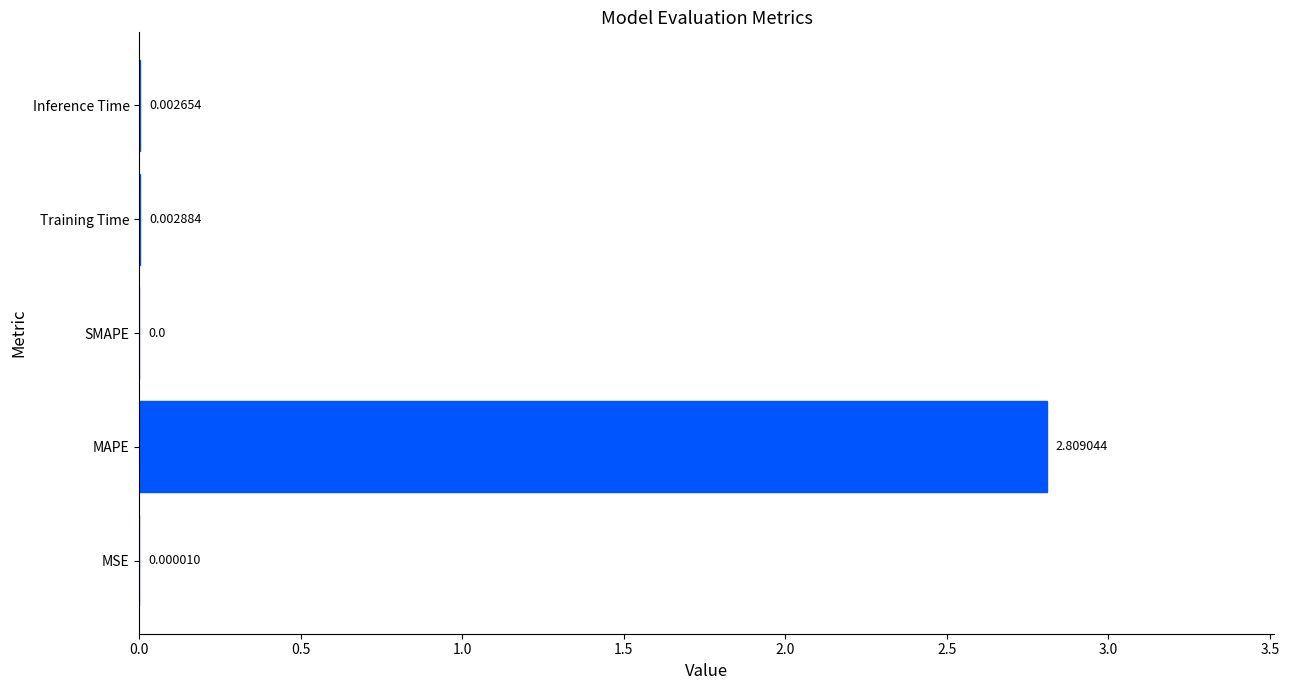

At which label is the value closest to 1?

Training Time